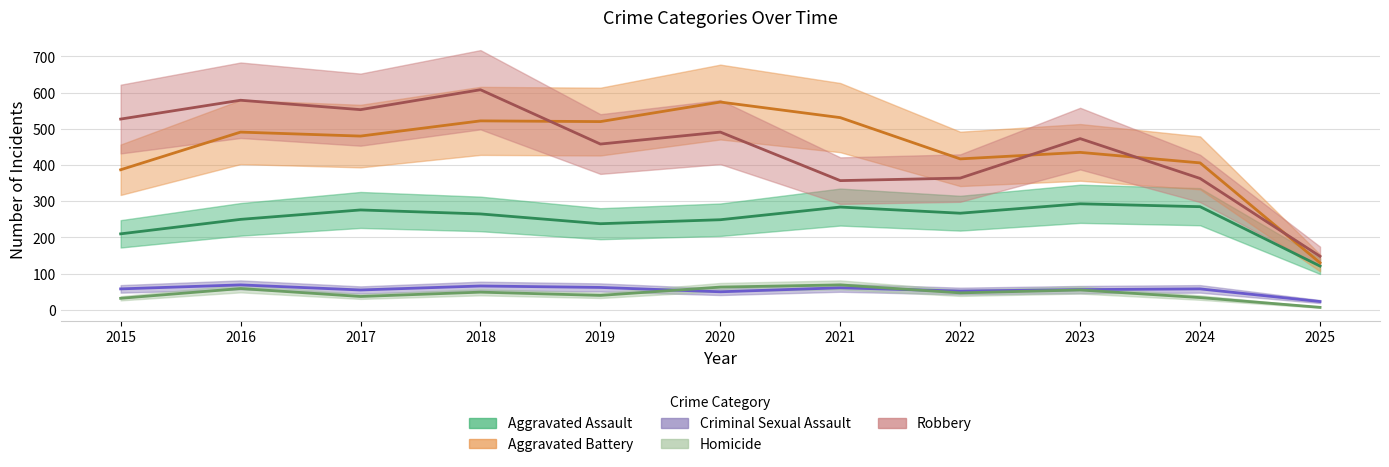

True or false: Aggravated Assault and Homicide intersect in this chart.

False